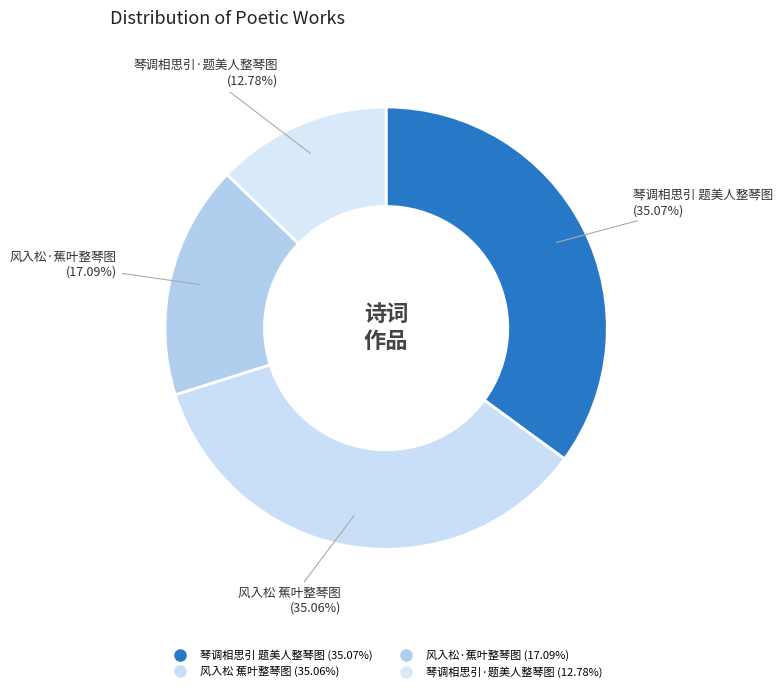

Count the number of slices in the pie.

4